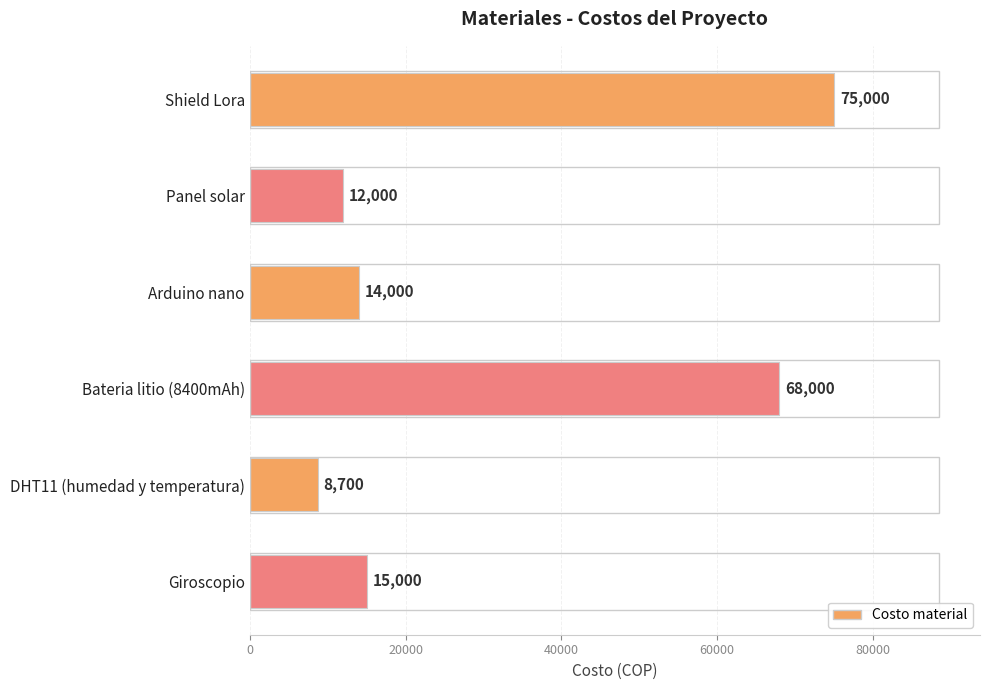

Which has a higher value, Giroscopio or Bateria litio (8400mAh)?

Bateria litio (8400mAh)